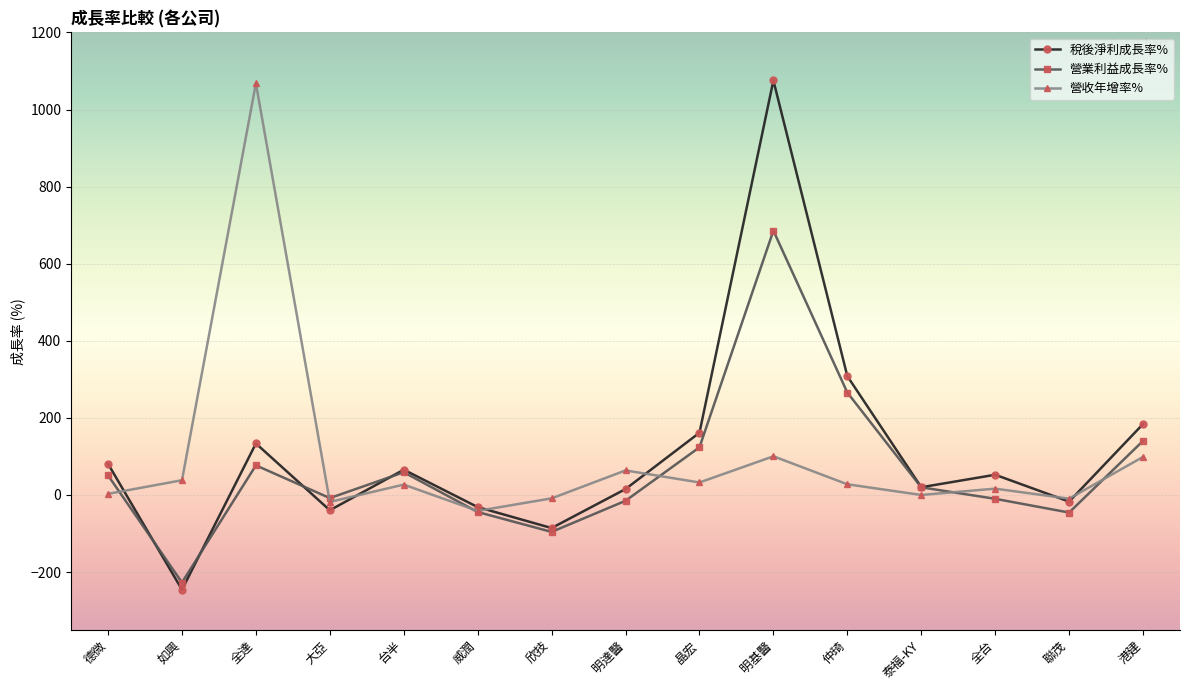

Which category has the lowest value in the 稅後淨利成長率% series?

如興